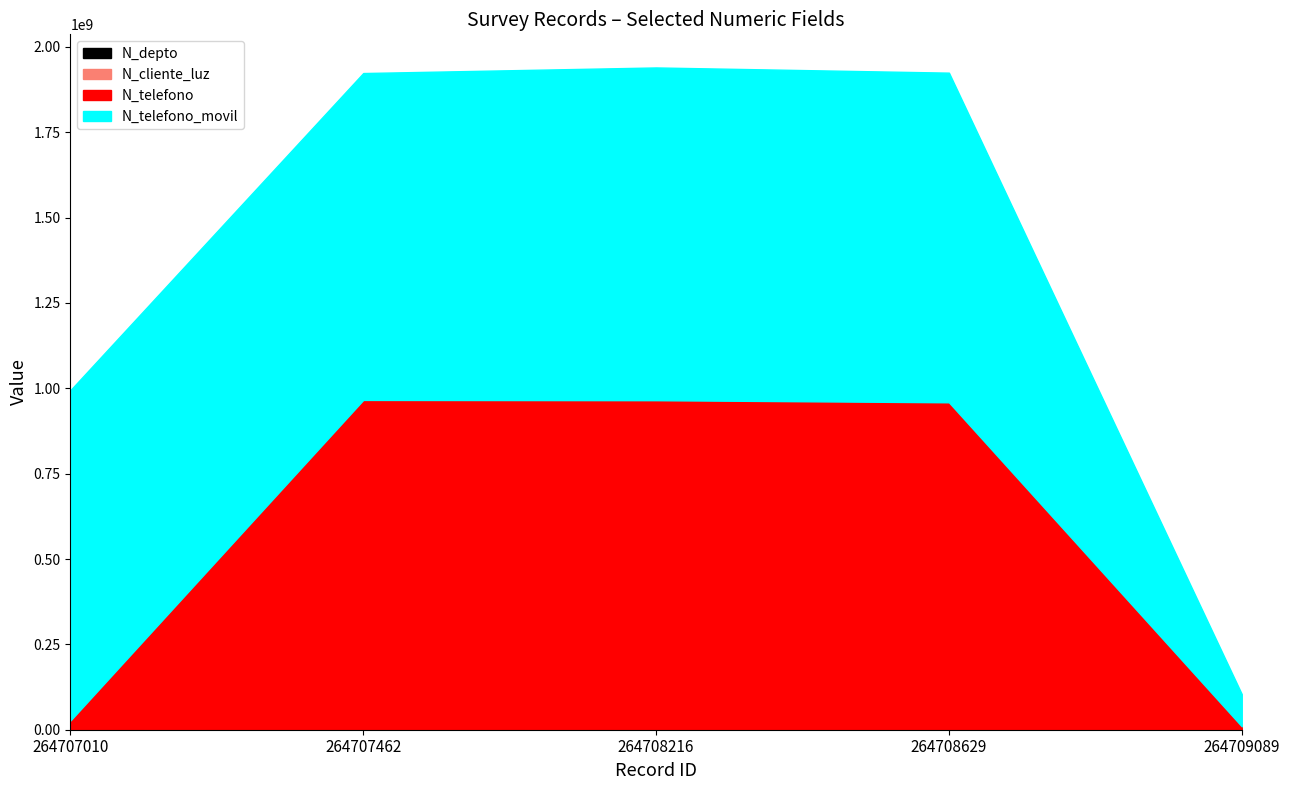

Count the number of data series in this chart.

4